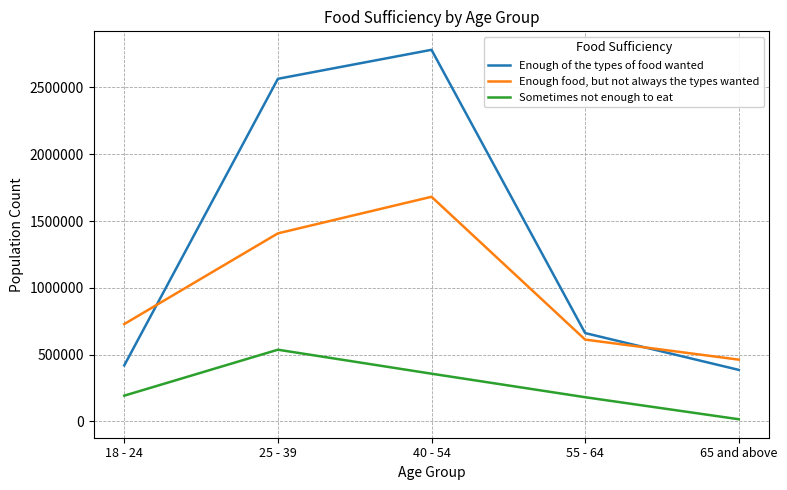

Which series has the widest spread of values?

Enough of the types of food wanted